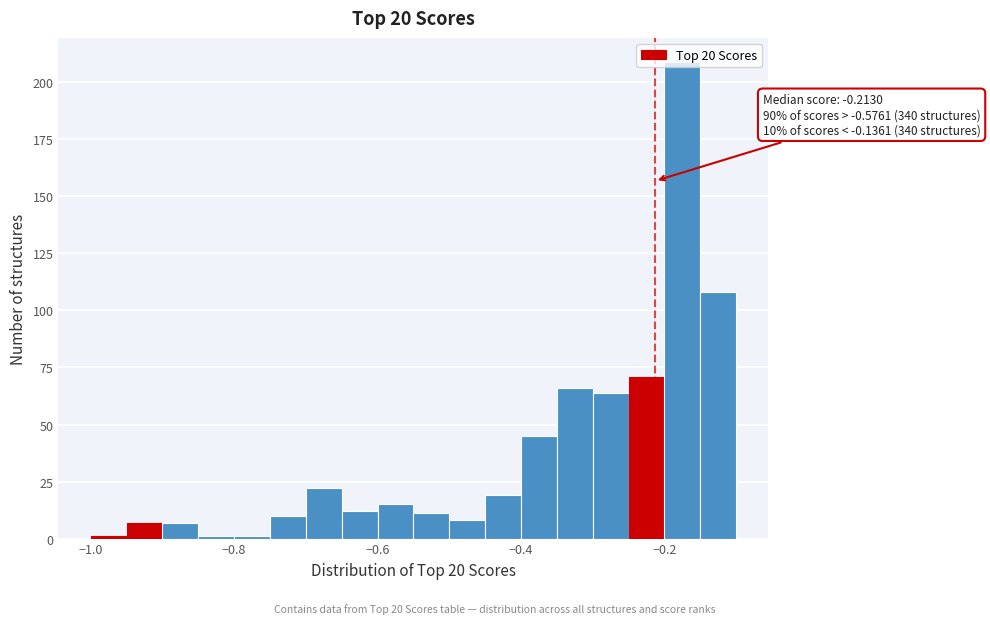

Read against the x-axis, roughly where is the centre of the tallest bar?

-0.18